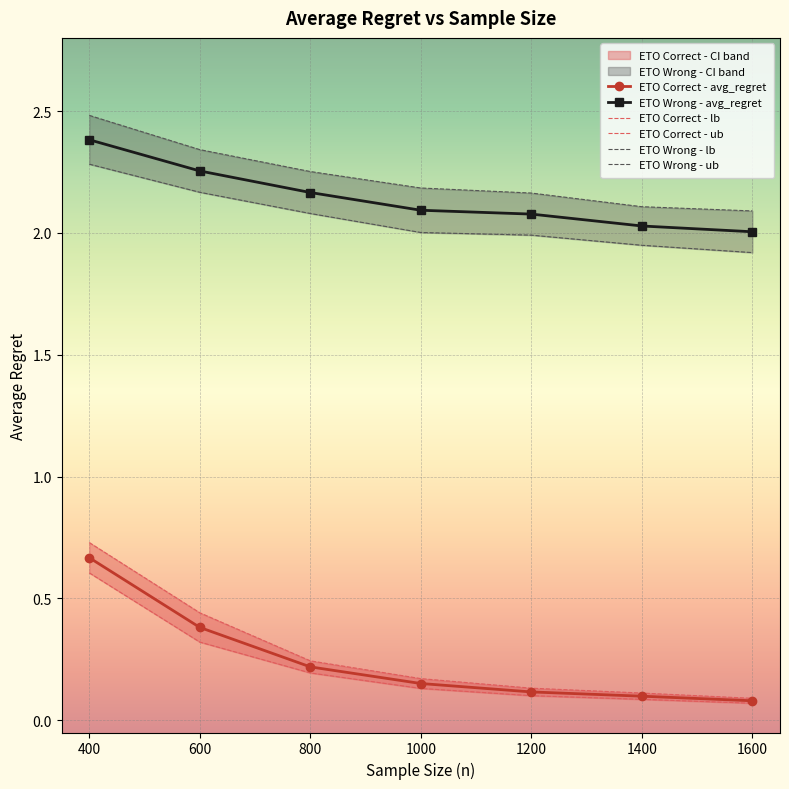

Which has a higher value, 600 or 400?

400